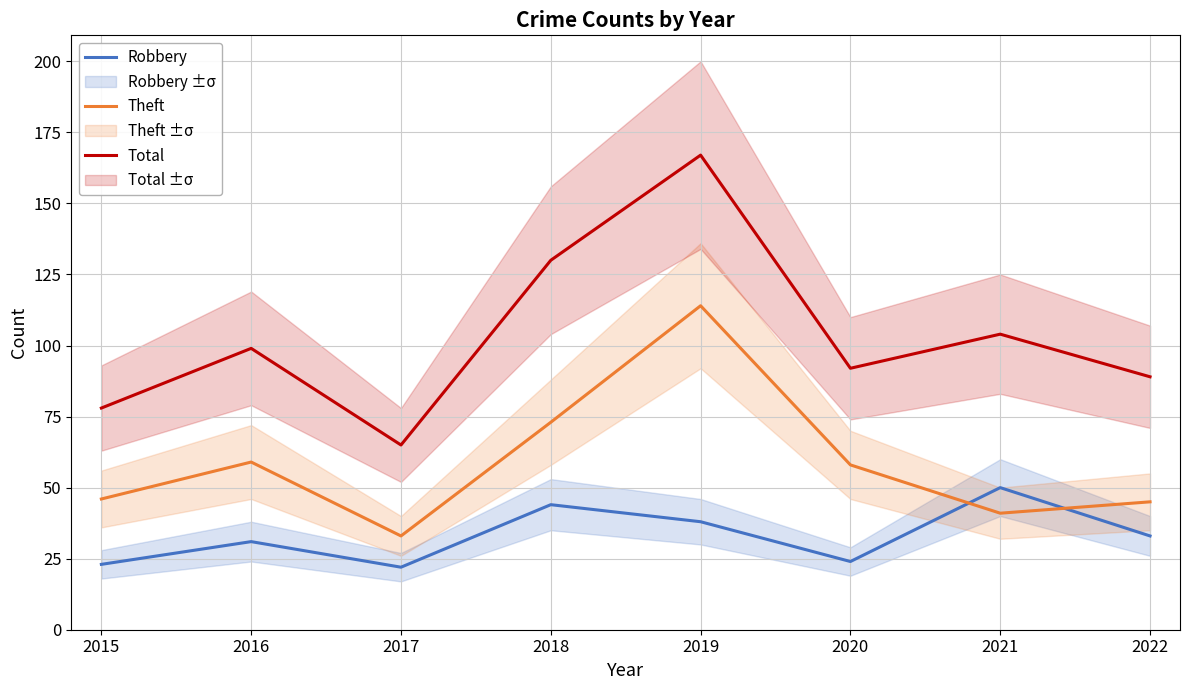

Reading left to right, what are all the values shown in this chart?

Robbery: 2015=23	2016=31	2017=22	2018=44	2019=38	2020=24	2021=50	2022=33
Theft: 2015=46	2016=59	2017=33	2018=73	2019=114	2020=58	2021=41	2022=45
Total: 2015=78	2016=99	2017=65	2018=130	2019=167	2020=92	2021=104	2022=89